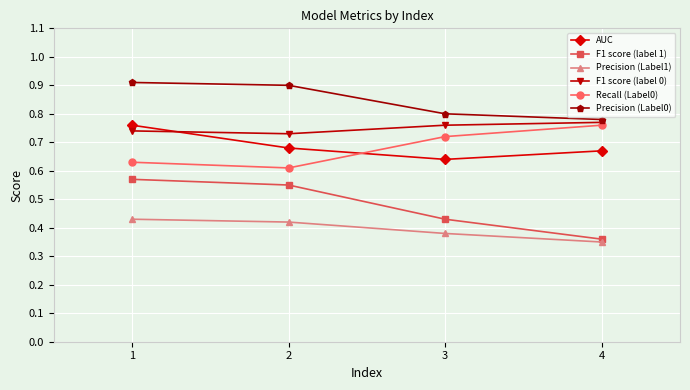

At which label does F1 score (label 1) reach its peak?

1